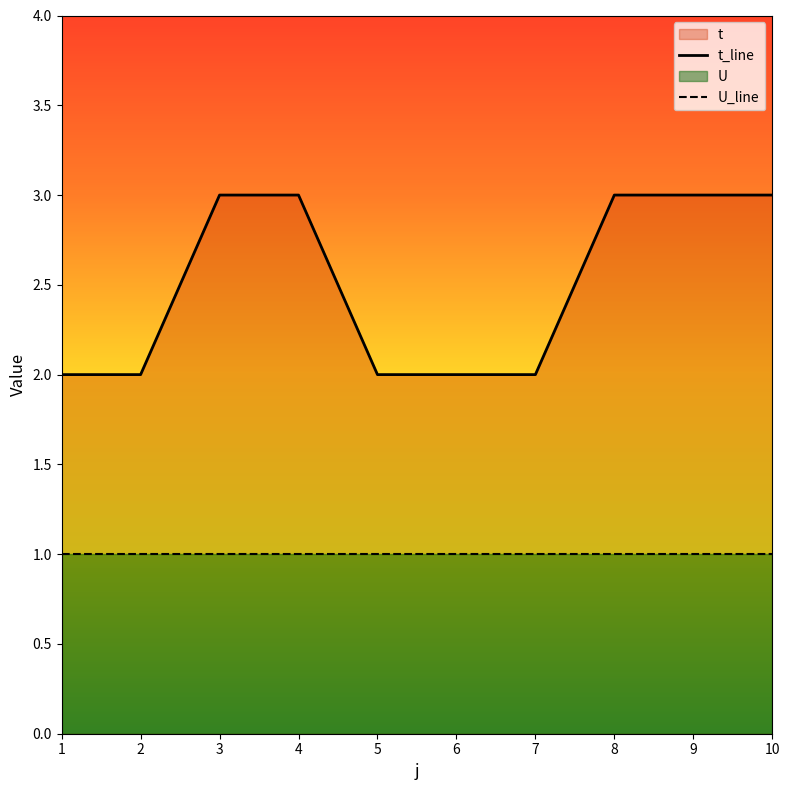

List the labels in order of value, smallest first.

1, 2, 5, 6, 7, 3, 4, 8, 9, 10